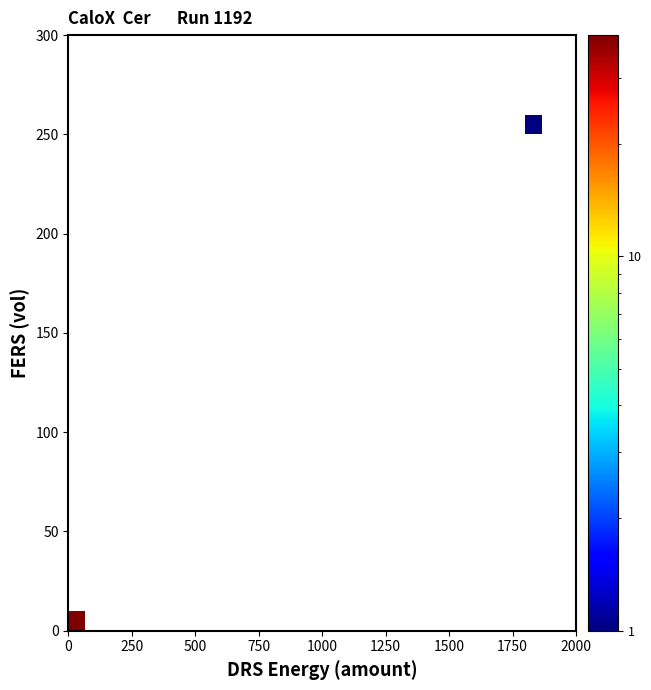

At how many categories does at least one series exceed 37?

1